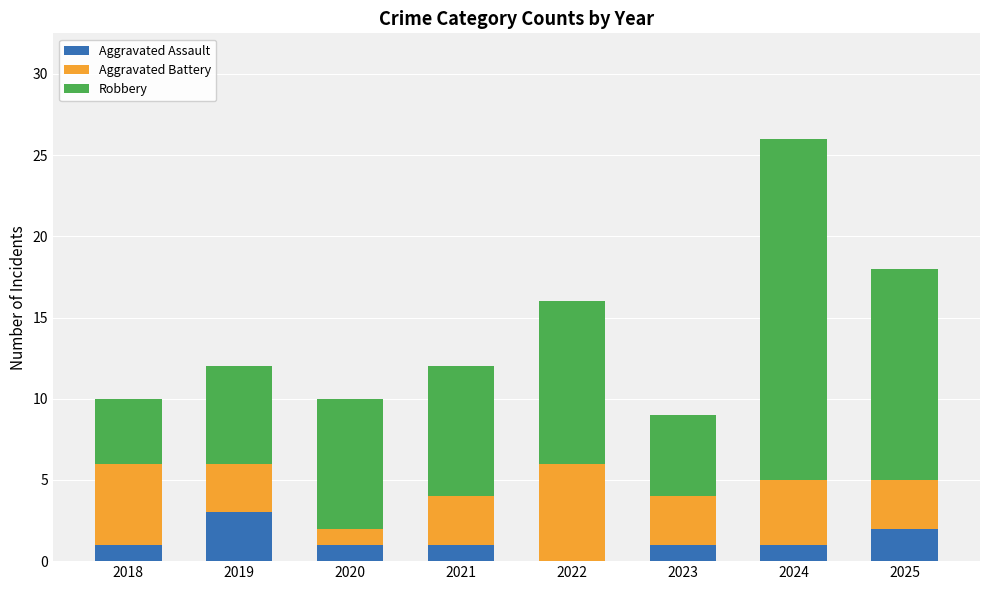

Count the number of categories in the chart.

8